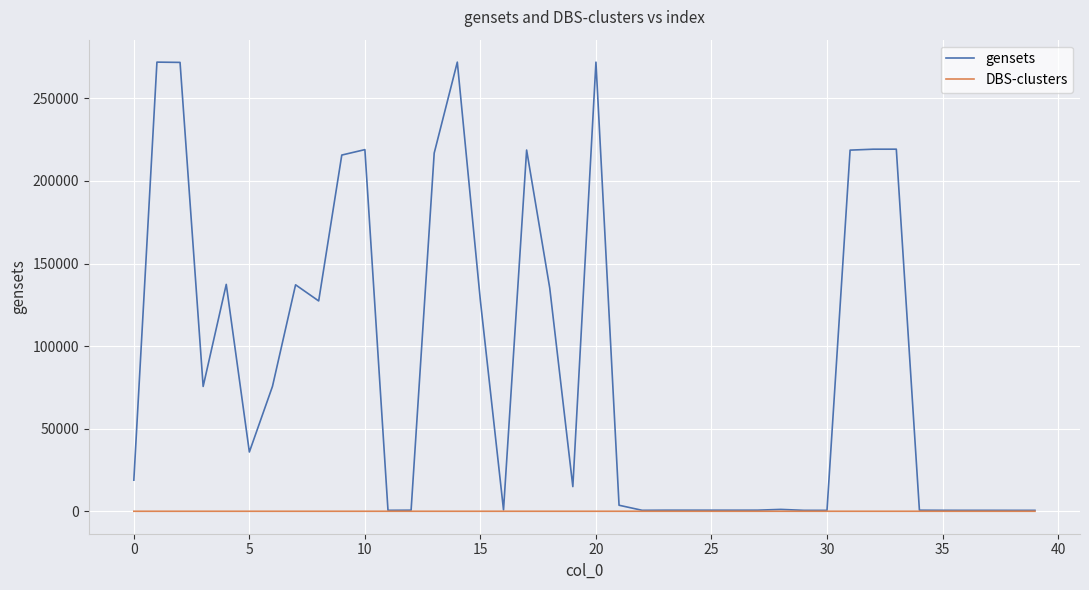

What is the difference between the second highest and second lowest values in the gensets series?

271394